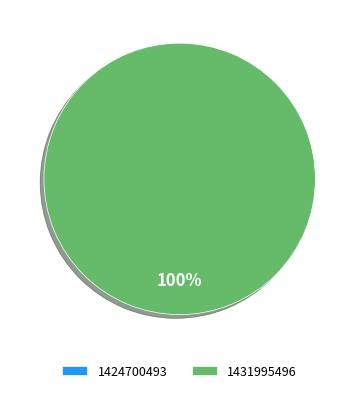

Rank the categories by value from highest to lowest.

1431995496, 1424700493